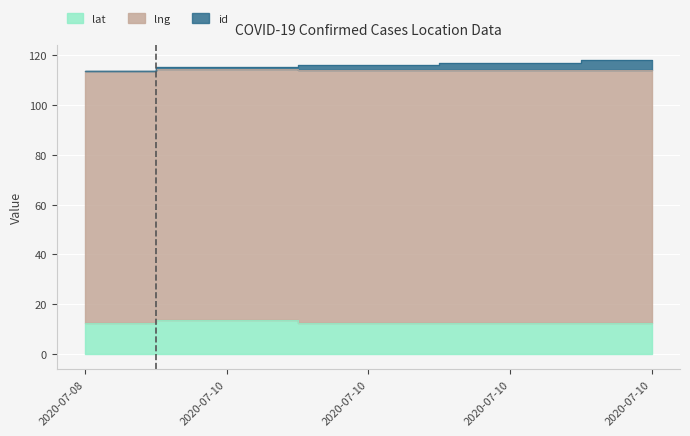

Which has a higher value, 2020-07-10 or 2020-07-08?

2020-07-10